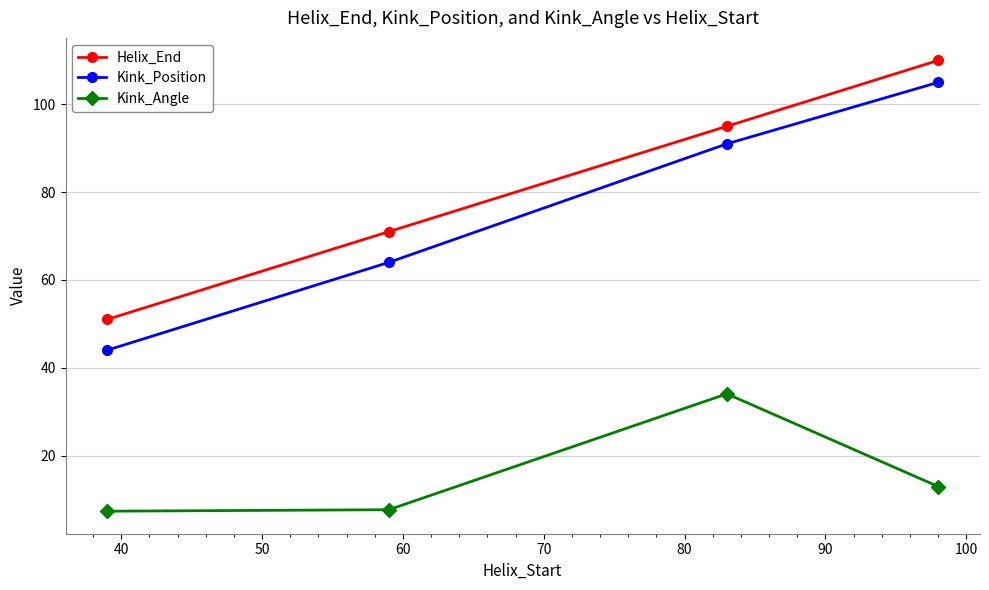

At how many categories does at least one series exceed 74?

2